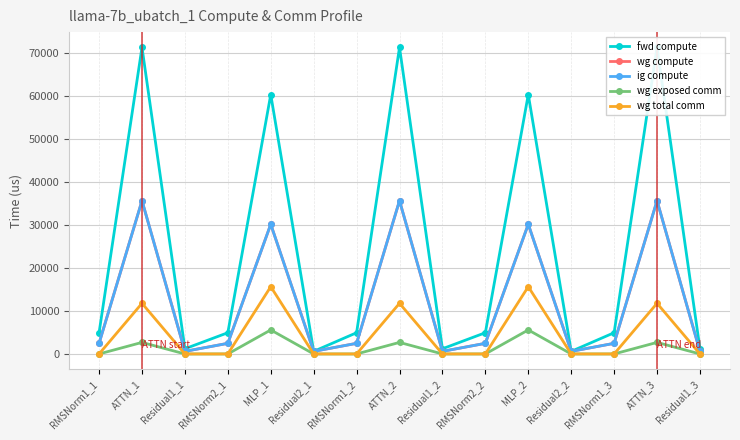

True or false: ig compute has a value of 388.0 at Residual1_1.

False